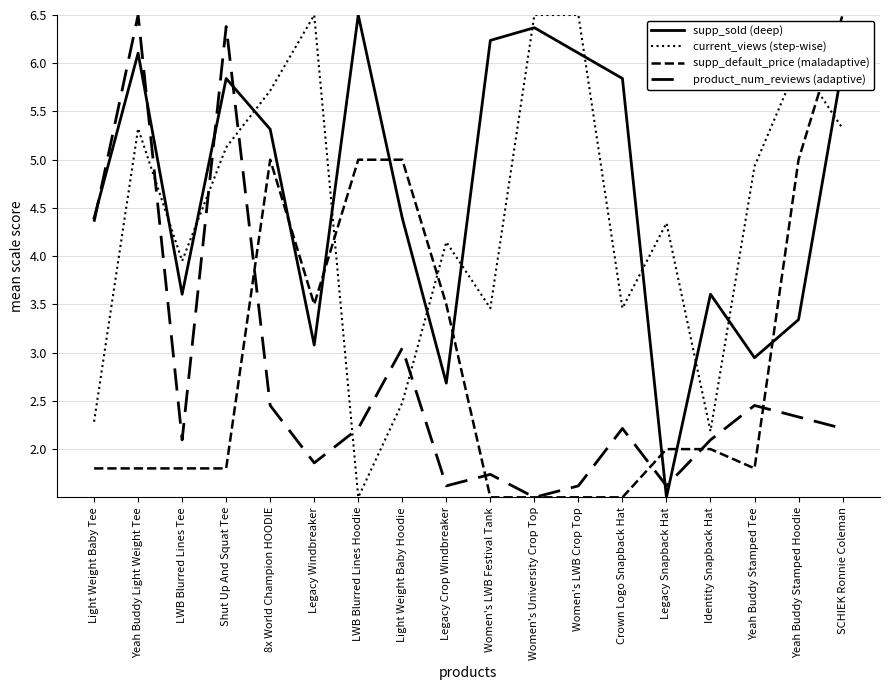

True or false: supp_sold (deep) and supp_default_price (maladaptive) cross at least once.

True